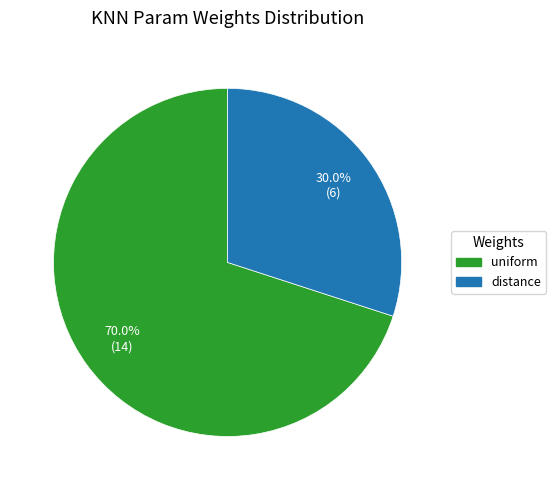

Which has a higher value, uniform or distance?

uniform